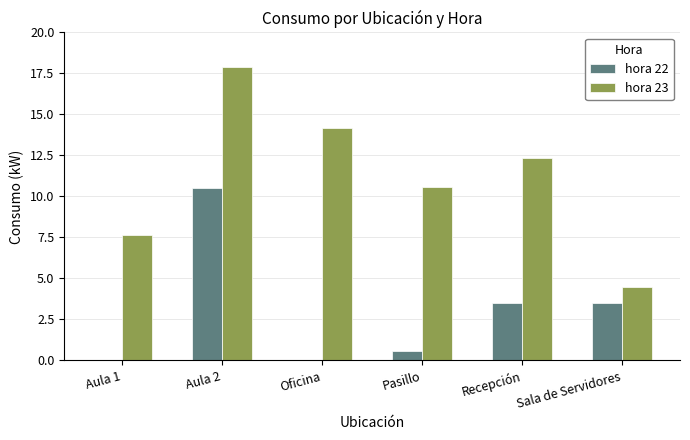

Which label corresponds to the largest value in the chart?

Aula 2